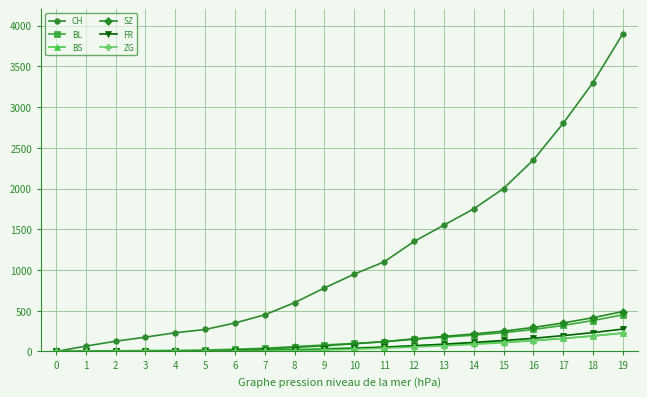

What is the maximum value for BS?

225